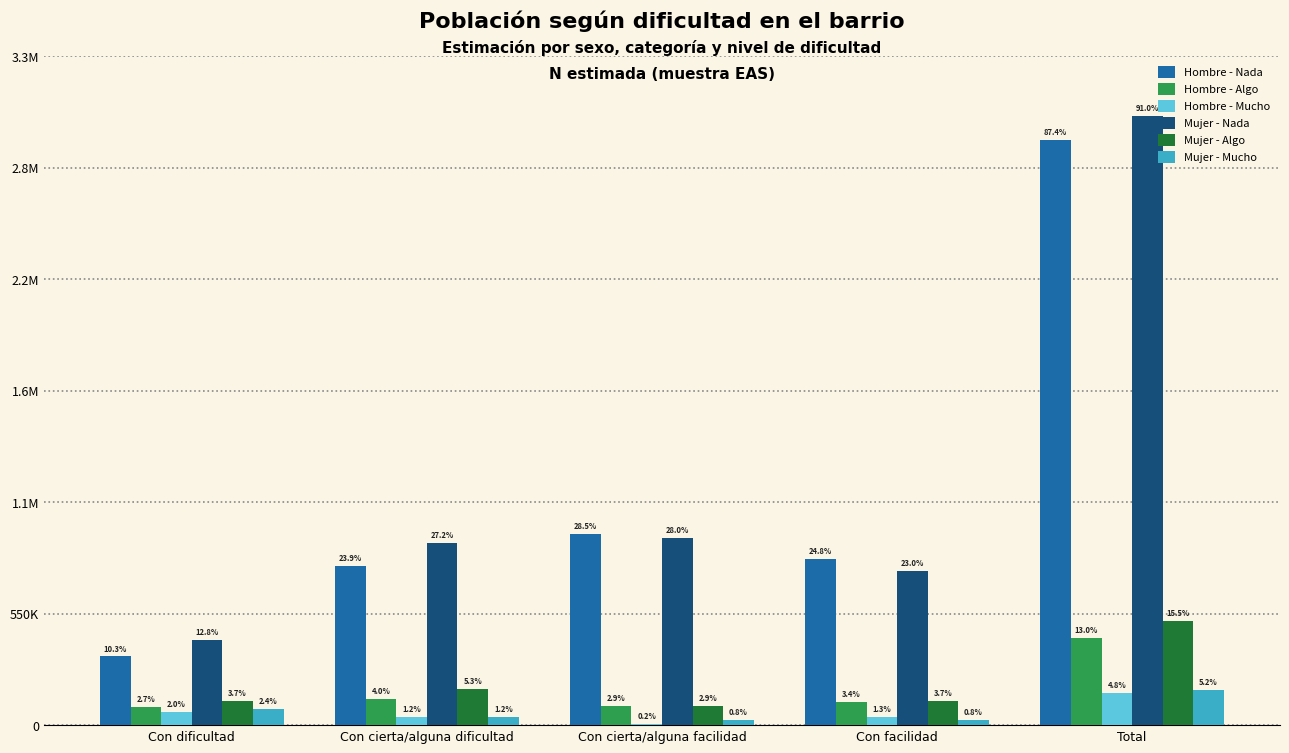

Reading left to right, transcribe all the data shown in this chart.

Hombre - Nada: 338857	787259	940952	818369	2885437
Hombre - Algo: 89270	130552	95464	113662	428948
Hombre - Mucho: 66755	41193	6936	42599	157484
Mujer - Nada: 421702	896551	925494	759366	3003113
Mujer - Algo: 120483	176102	95199	120859	512642
Mujer - Mucho: 80687	39169	25193	26148	171197